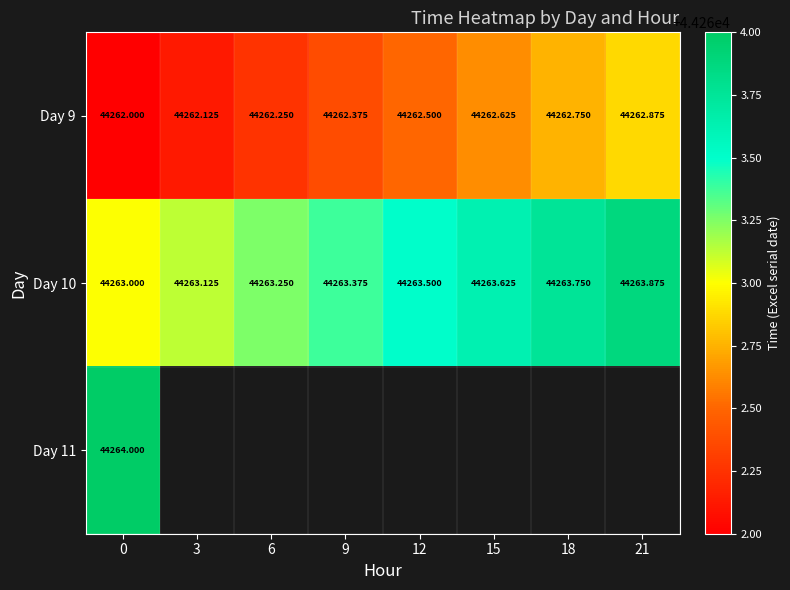

Rank the series by their maximum value, from lowest to highest.

Day 9, Day 10, Day 11